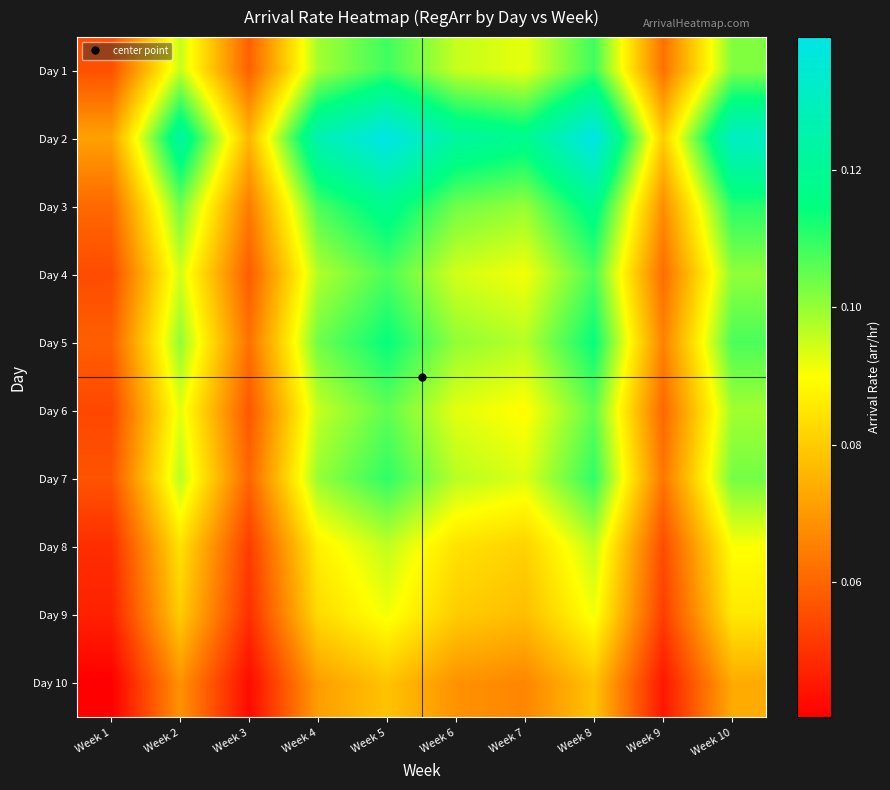

How many categories are shown in the chart?

10